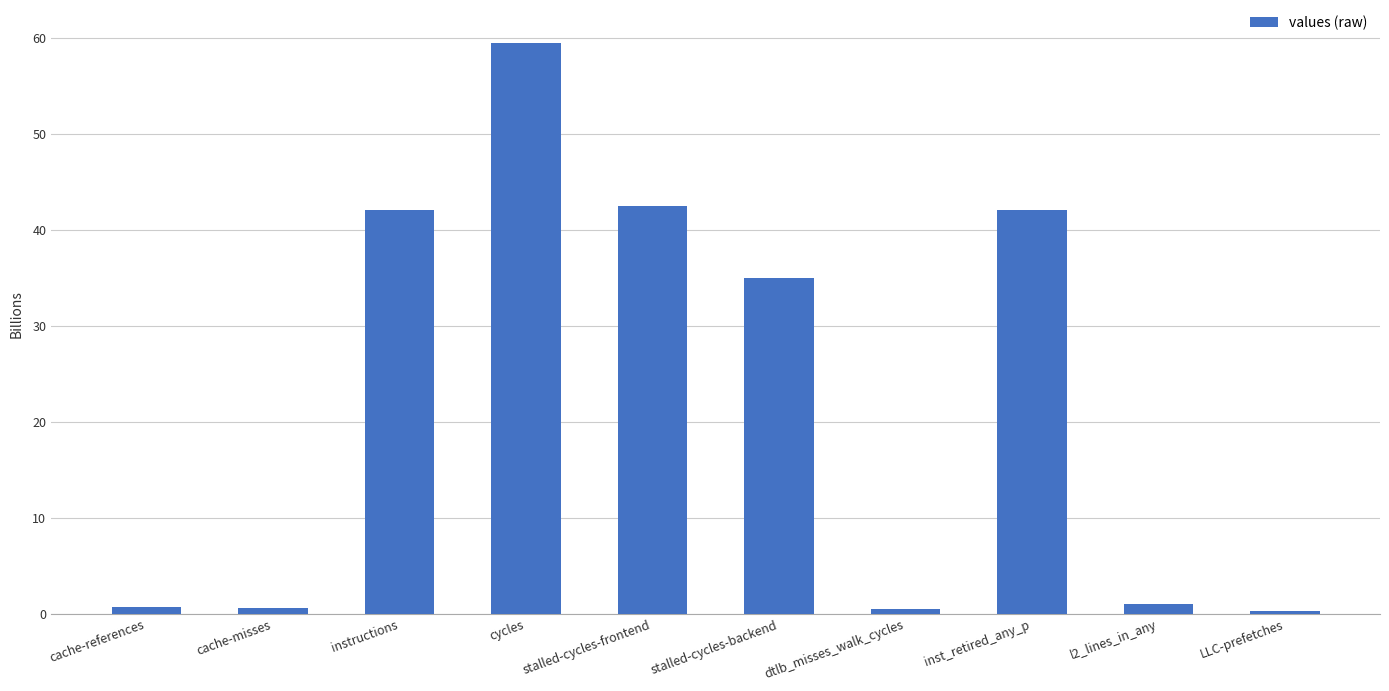

What is the label of the 1st bar from the left?

cache-references